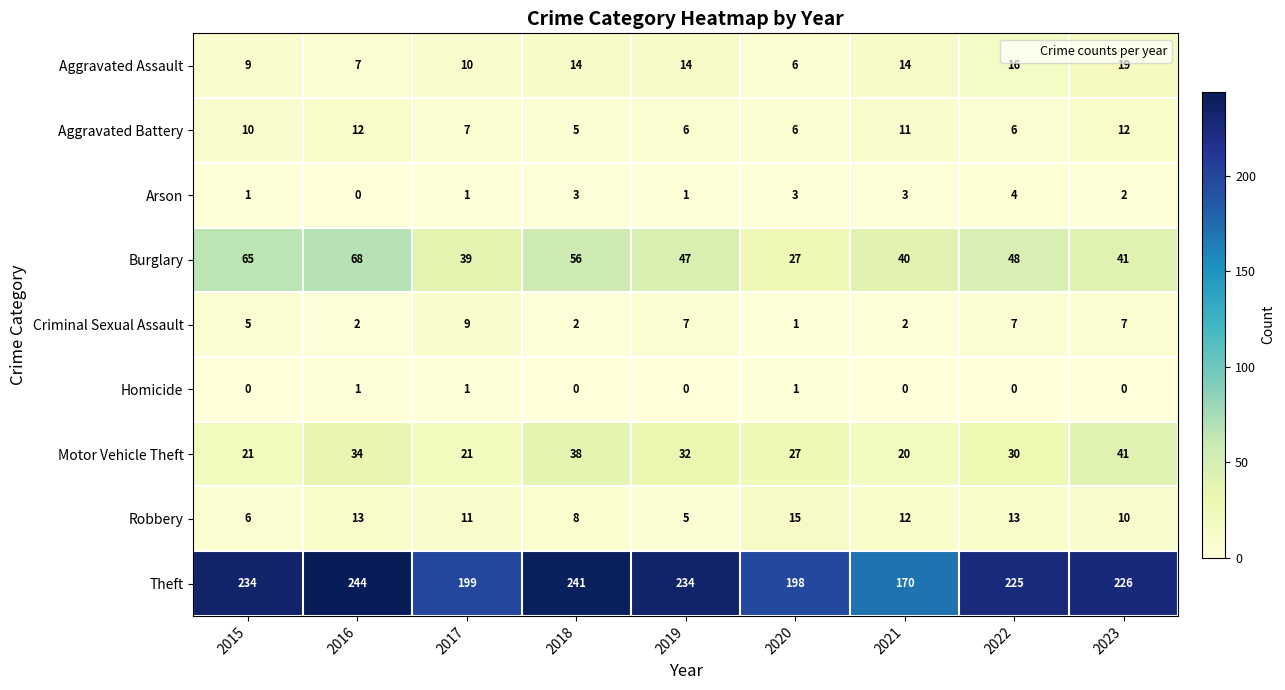

How many categories are shown in the chart?

9